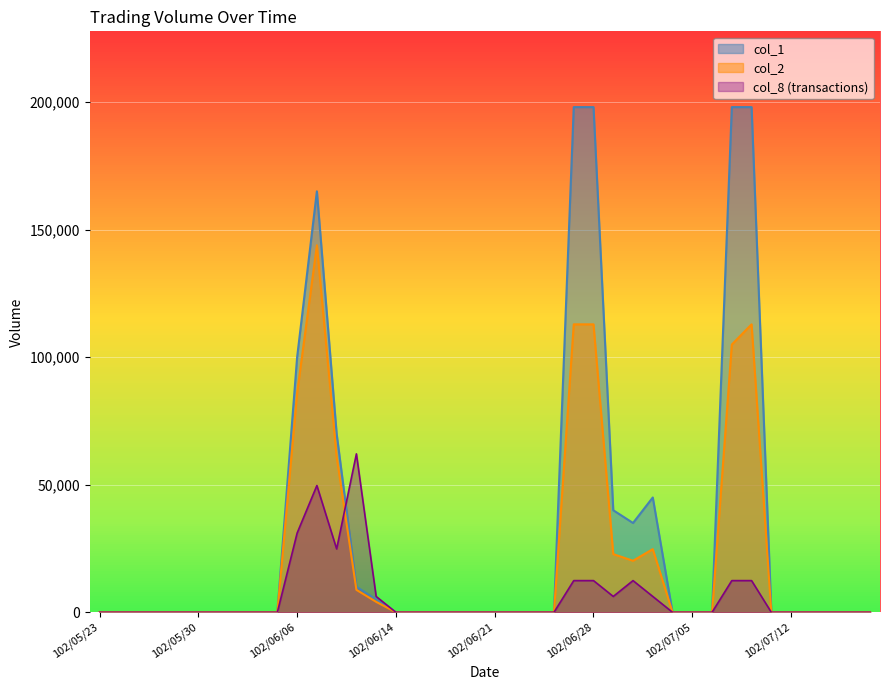

Rank the series by their maximum value, from lowest to highest.

col_8 (transactions), col_2, col_1